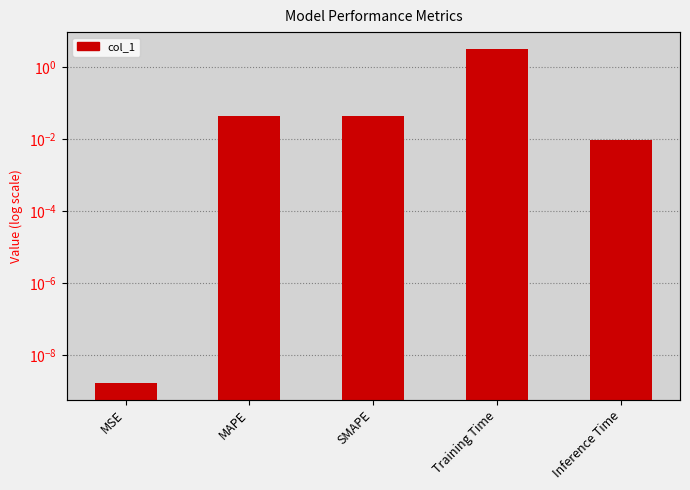

At which label is the value closest to 1?

SMAPE